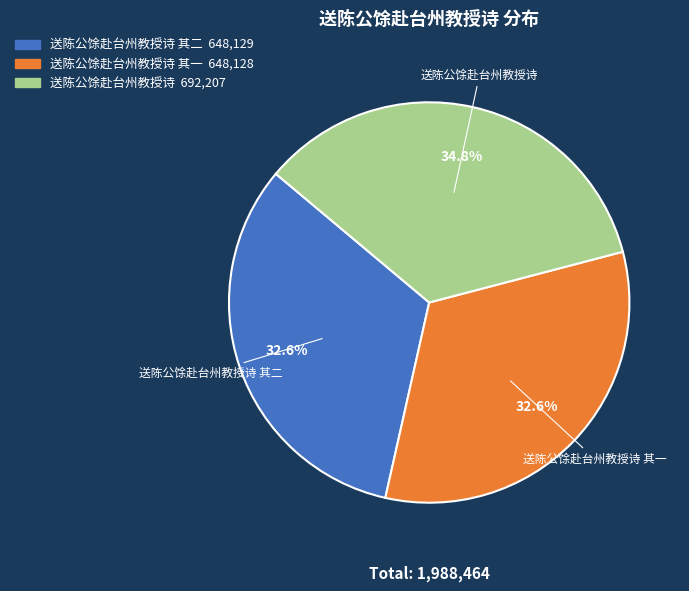

How much of the chart is everything except 送陈公馀赴台州教授诗 其一?

67.4%